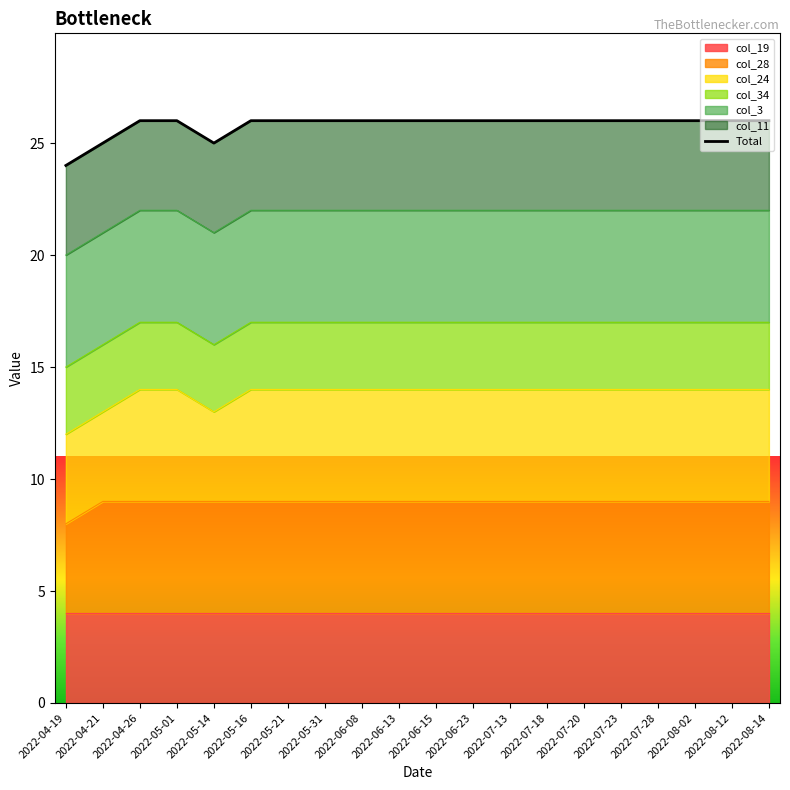

Rank the categories by value from lowest to highest.

2022-04-19, 2022-04-21, 2022-05-14, 2022-04-26, 2022-05-01, 2022-05-16, 2022-05-21, 2022-05-31, 2022-06-08, 2022-06-13, 2022-06-15, 2022-06-23, 2022-07-13, 2022-07-18, 2022-07-20, 2022-07-23, 2022-07-28, 2022-08-02, 2022-08-12, 2022-08-14